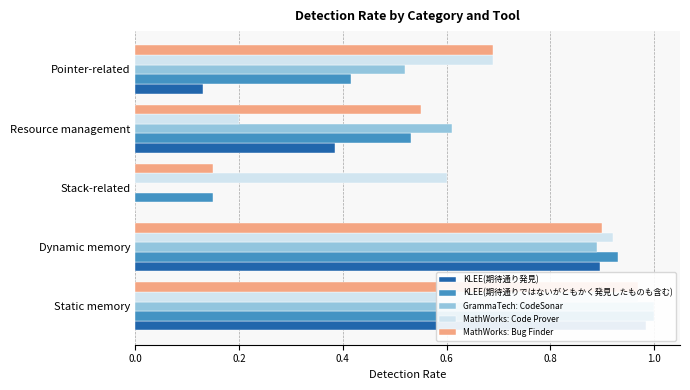

Is it true that GrammaTech: CodeSonar equals 1.4 at Dynamic memory?

False